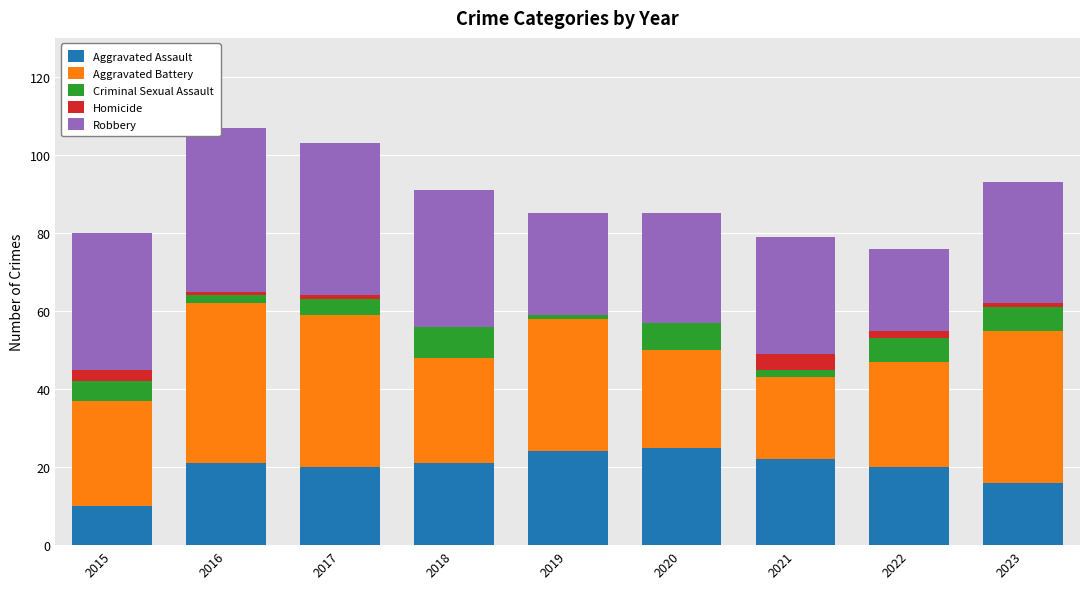

What is the total value across all series at 2020?

85